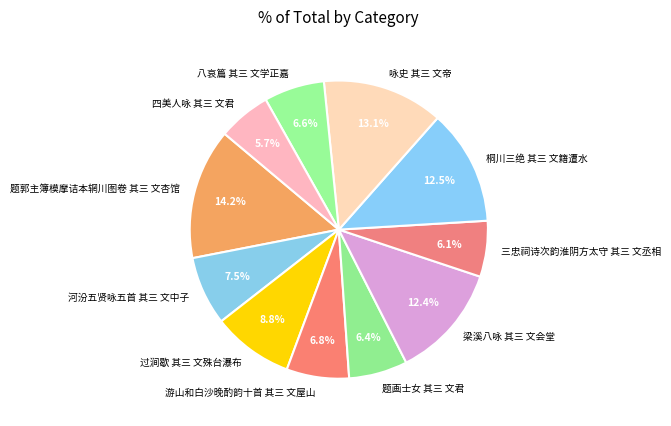

Is 八哀篇 其三 文学正嘉 the majority of the pie?

No